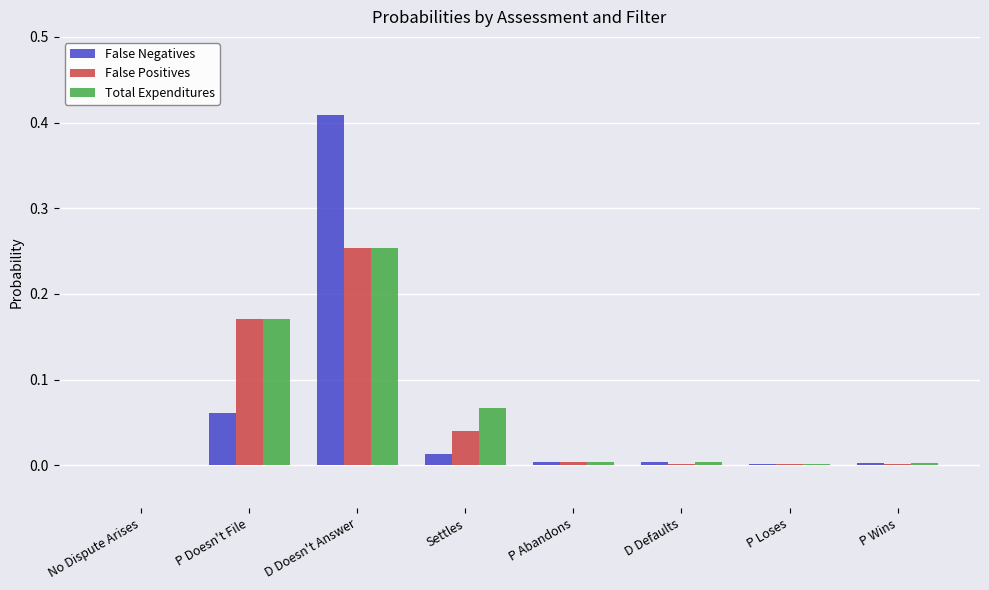

True or false: Total Expenditures has a value of 0.1 at No Dispute Arises.

False